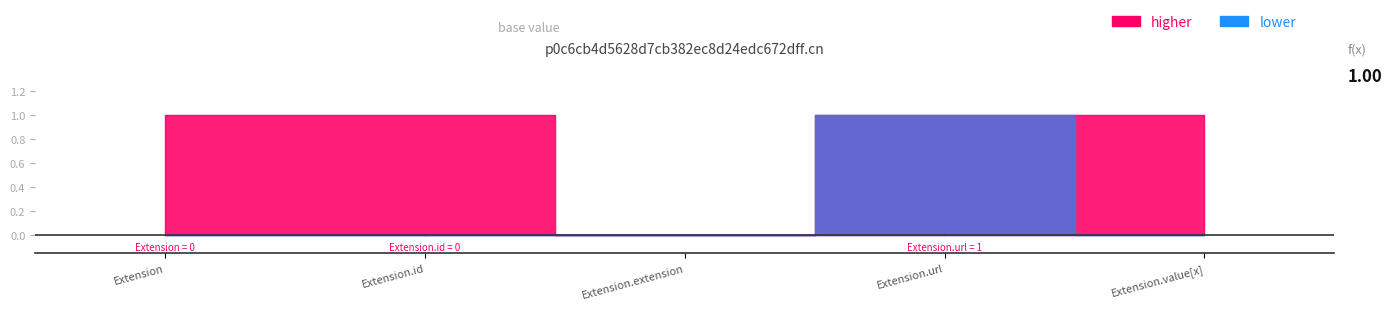

How many series are shown in this chart?

2